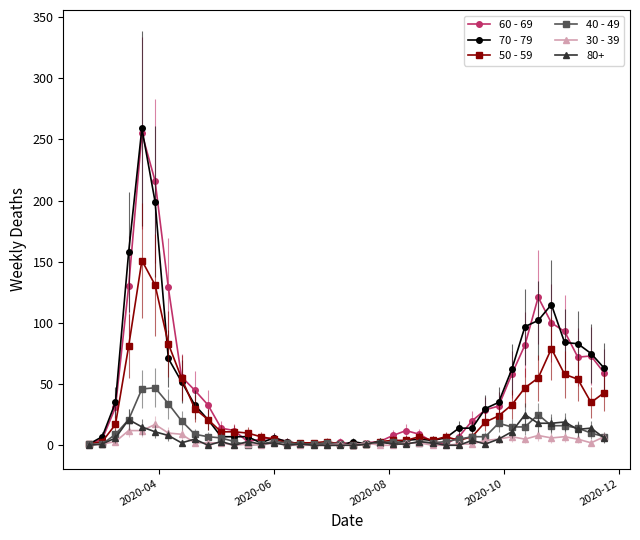

True or false: 70 - 79 has more than 1 points higher than both neighbors.

True